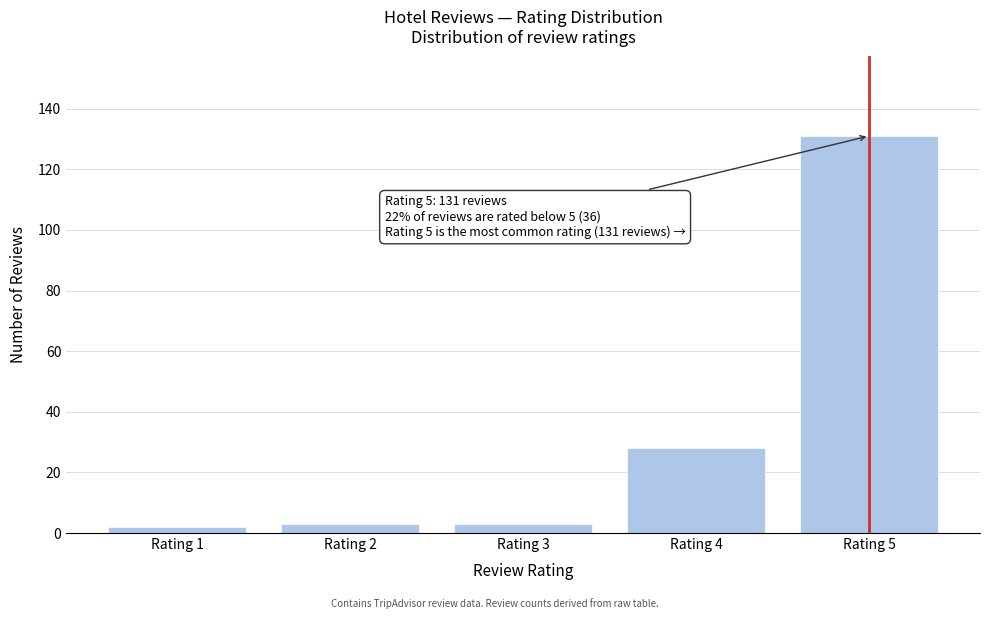

Reading right to left, transcribe all the data shown in this chart.

131	28	3	3	2